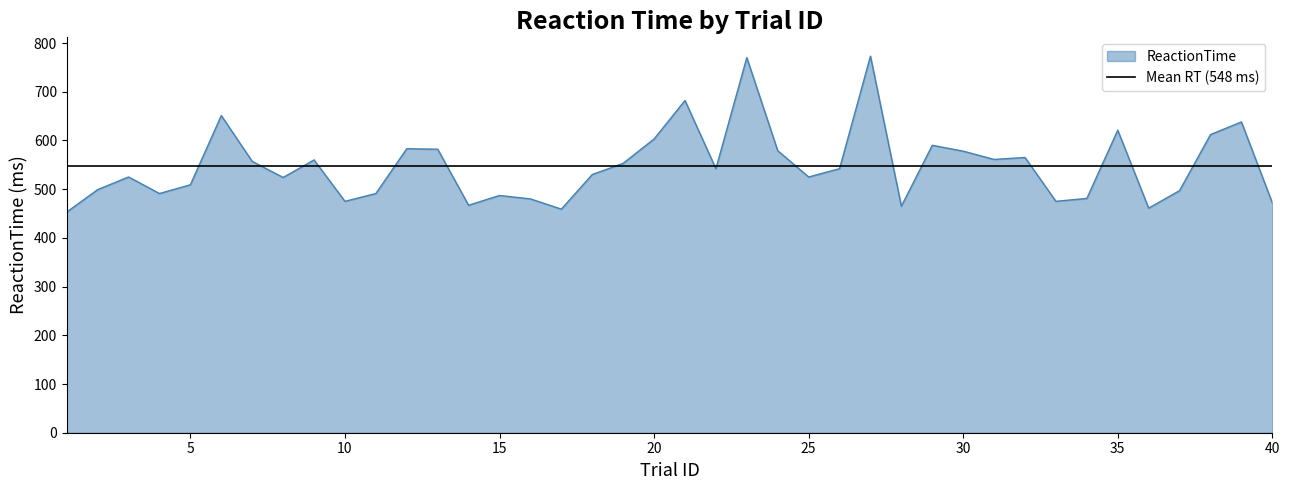

How many lines are shown in the chart?

1